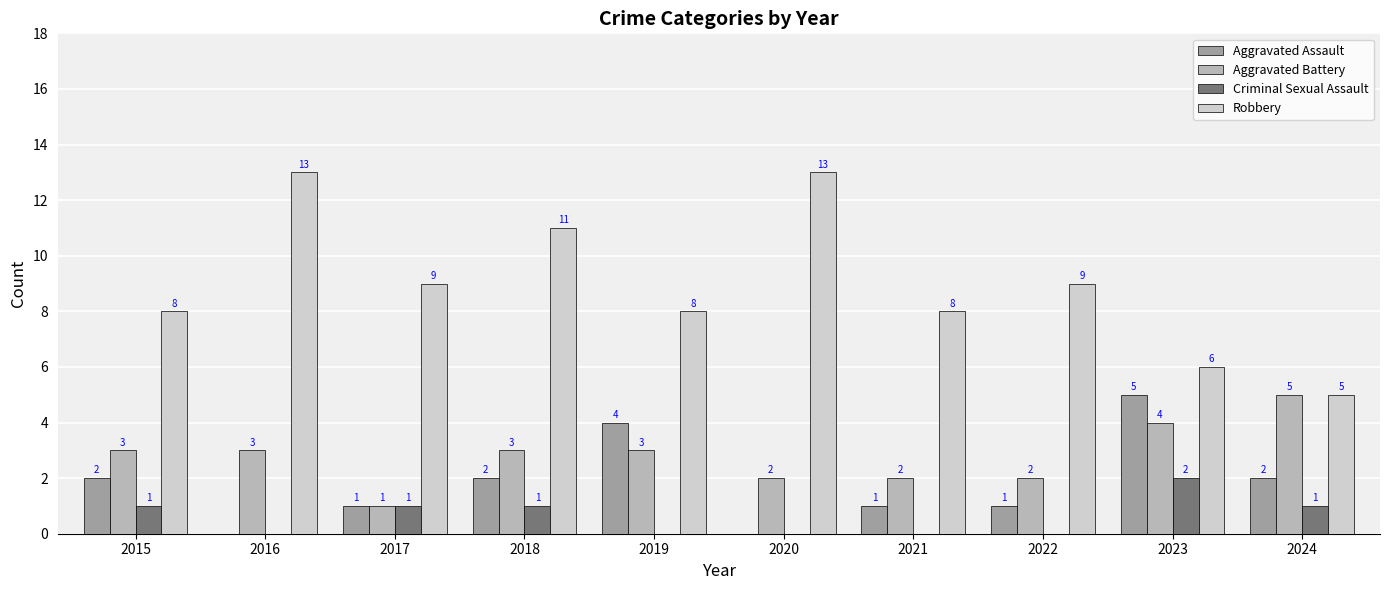

What is the spread (max minus min) of values at 2024?

4